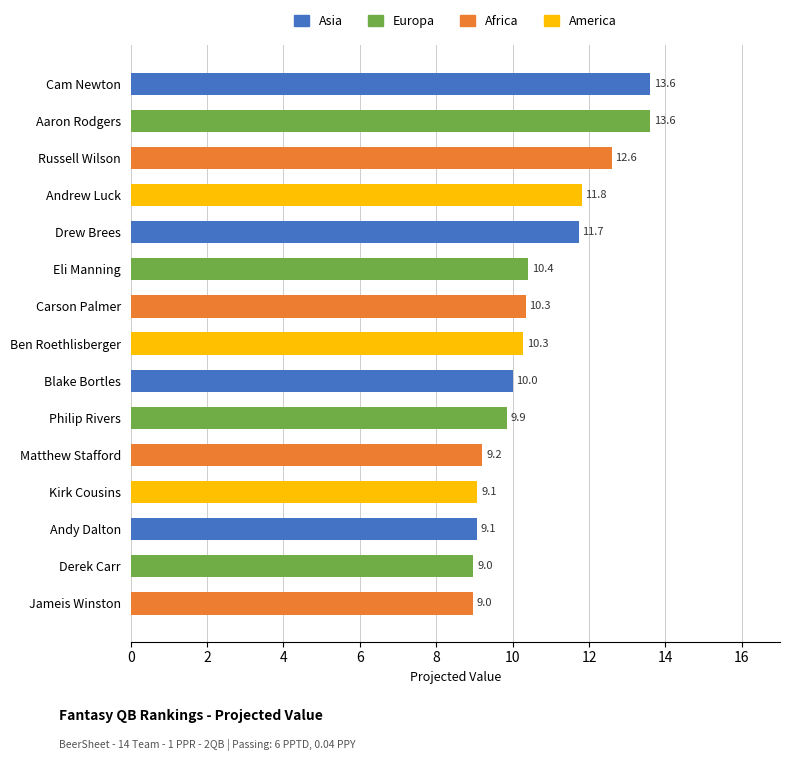

Reading top to bottom, transcribe all the data shown in this chart.

Cam Newton=13.6	Aaron Rodgers=13.6	Russell Wilson=12.6	Andrew Luck=11.8	Drew Brees=11.7	Eli Manning=10.4	Carson Palmer=10.3	Ben Roethlisberger=10.3	Blake Bortles=10.0	Philip Rivers=9.9	Matthew Stafford=9.2	Kirk Cousins=9.1	Andy Dalton=9.1	Derek Carr=9.0	Jameis Winston=9.0